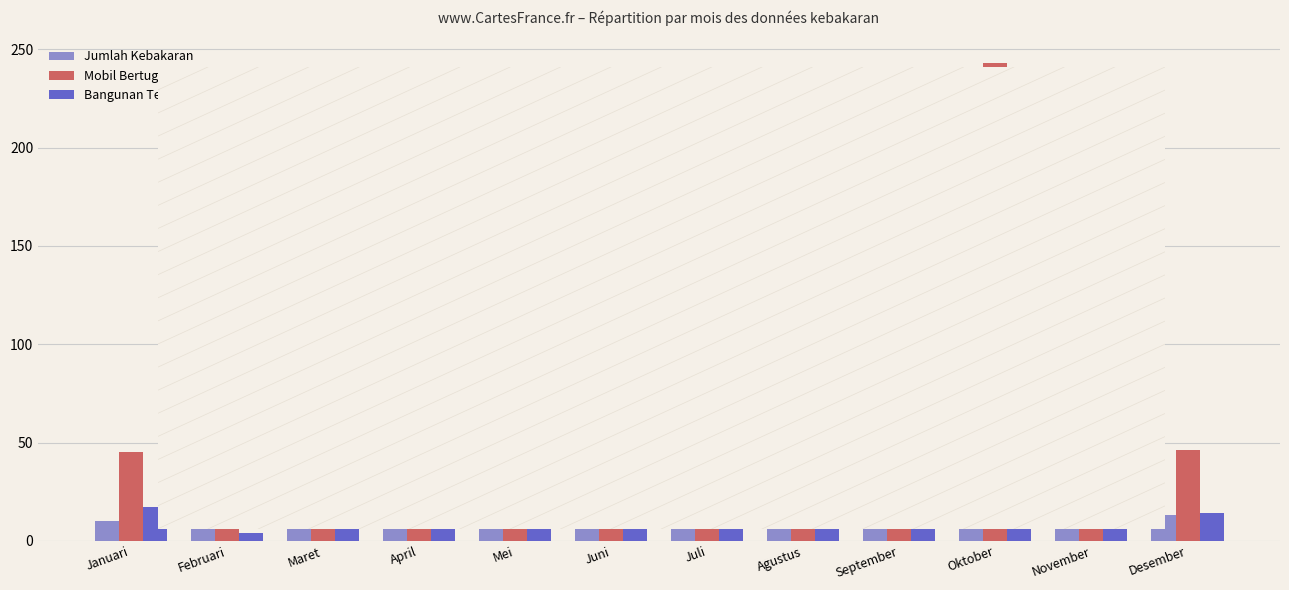

Is the value of Mobil Bertugas at April greater than the value of Jumlah Kebakaran at Maret?

Yes